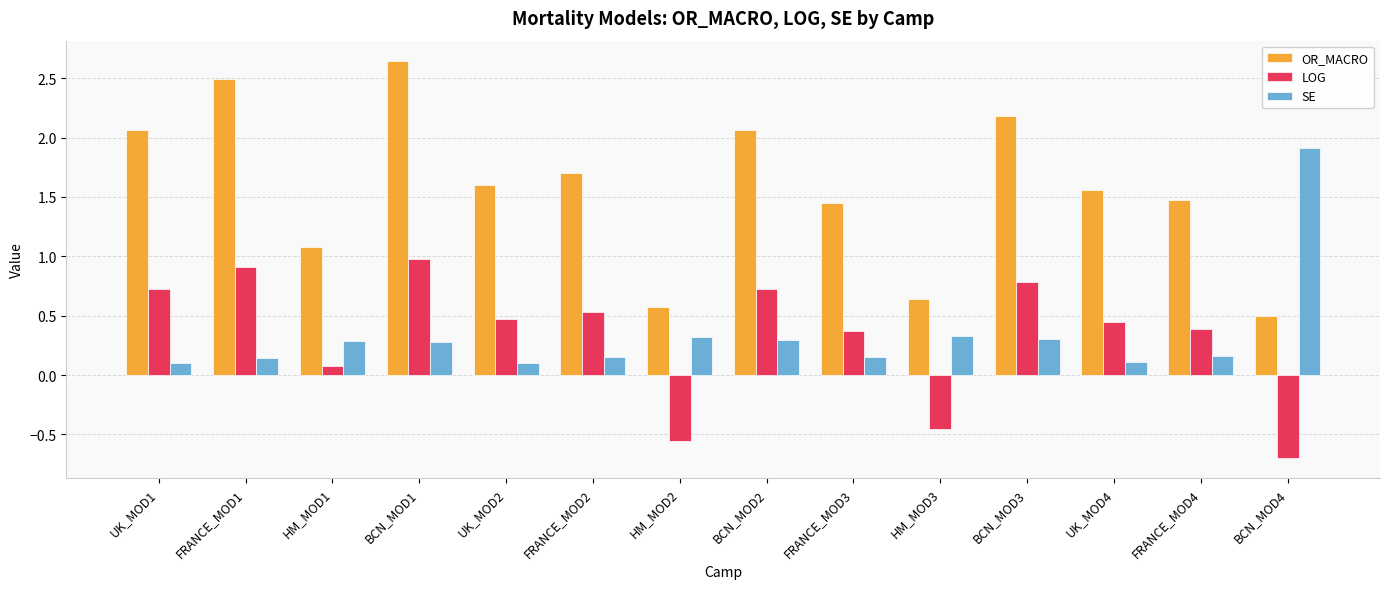

What is the difference between the highest and lowest values at BCN_MOD3?

1.9